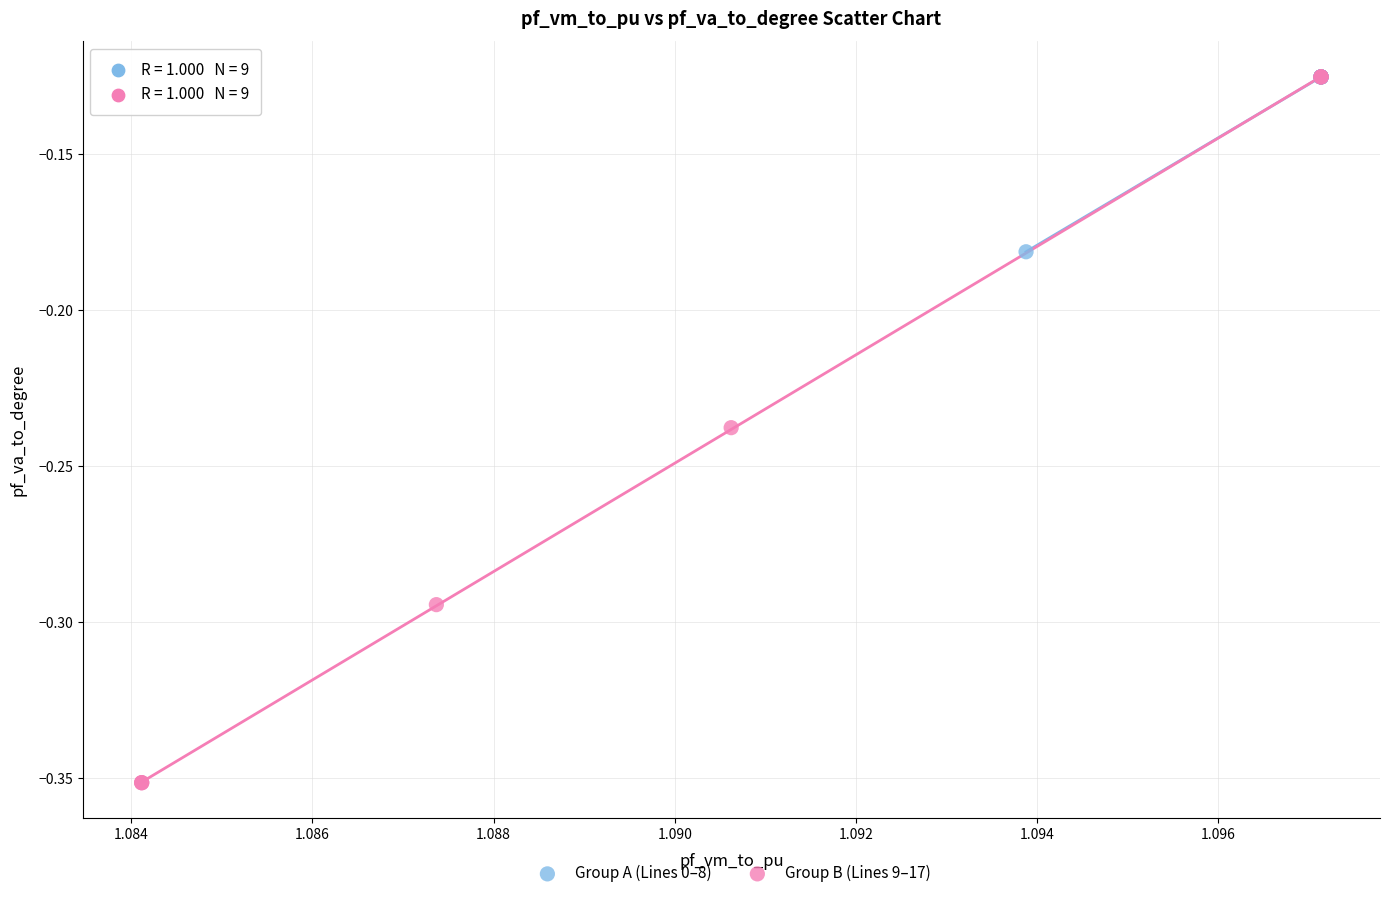

Which series has the widest spread of Y values?

Group B (Lines 9–17)